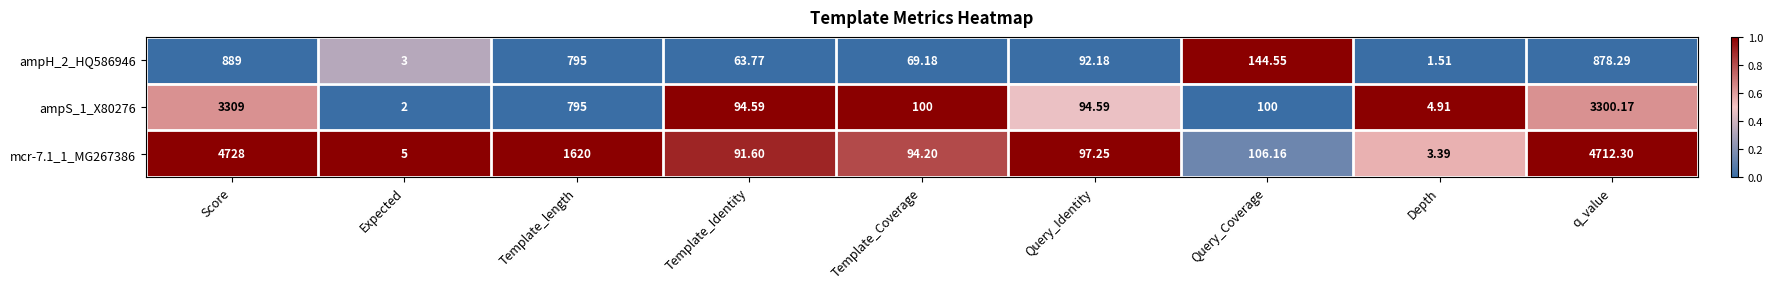

At which label is mcr-7.1_1_MG267386 closest to 2365?

Template_length